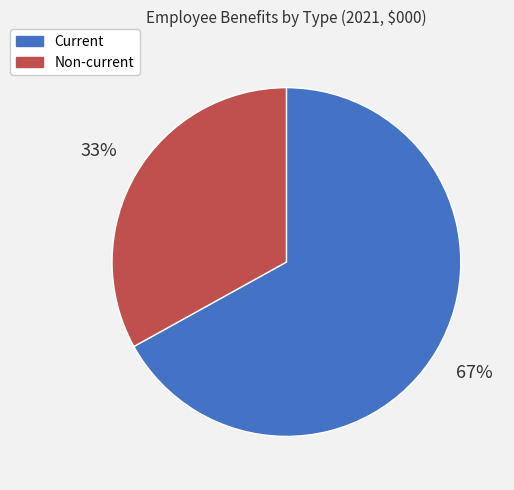

Rank the categories by value from lowest to highest.

Non-current, Current